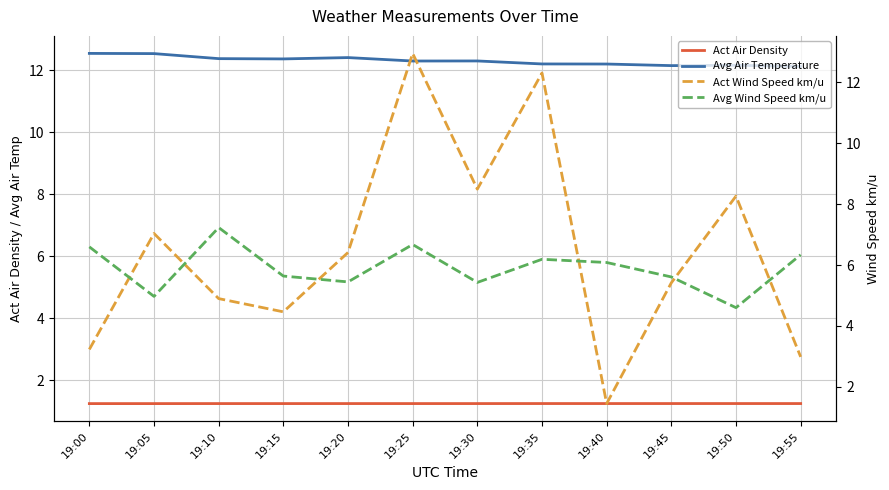

Count the Avg Air Temperature values in the range 12 to 13.

12